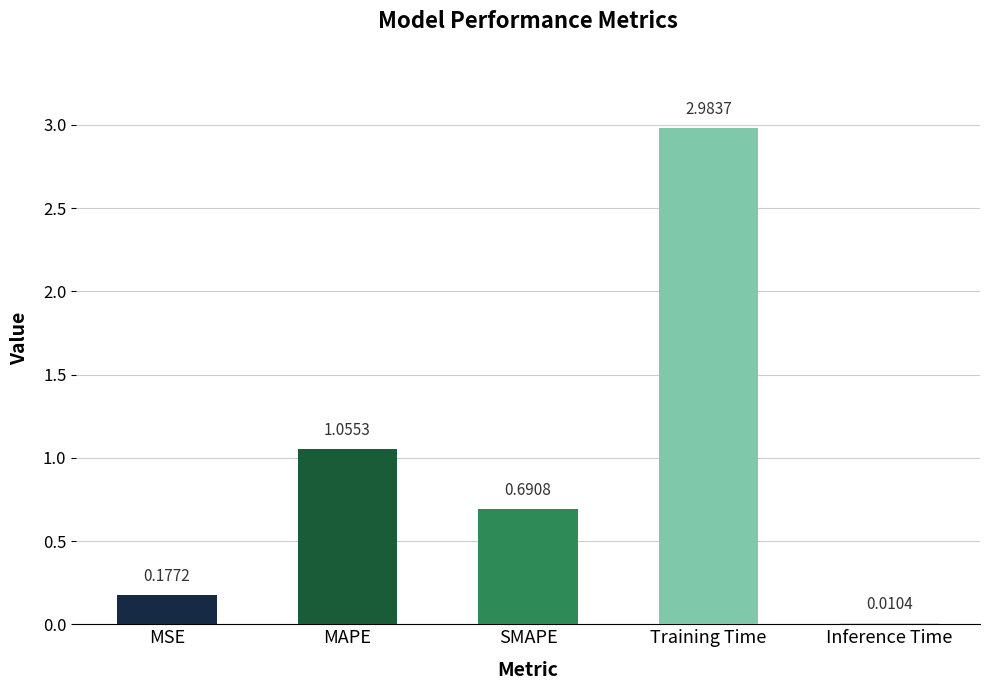

What is the change in value from MSE to Training Time?

+2.8